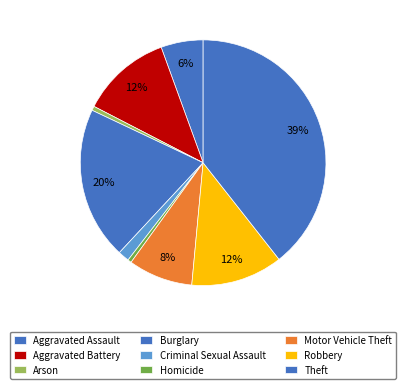

Is Criminal Sexual Assault the majority of the pie?

No